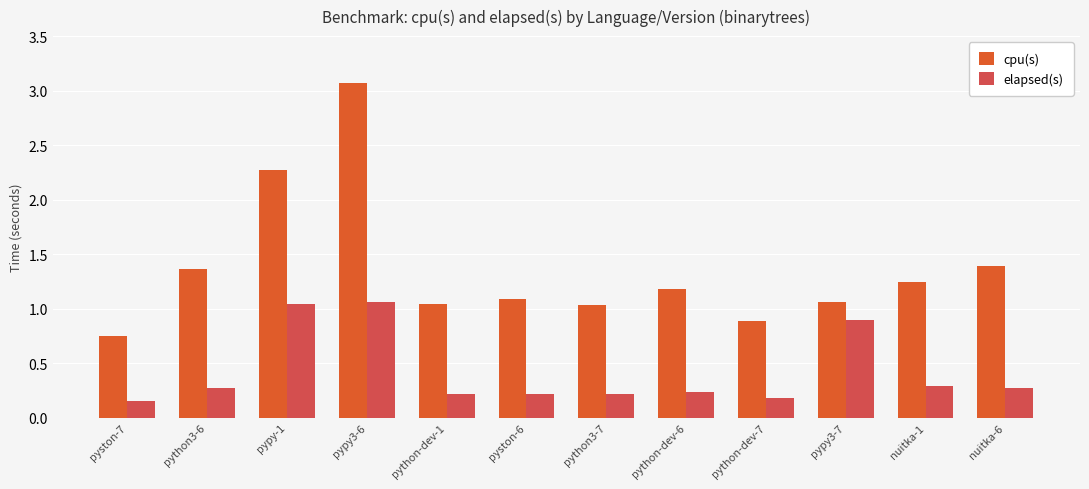

Where does the cpu(s) series first go above 1?

python3-6